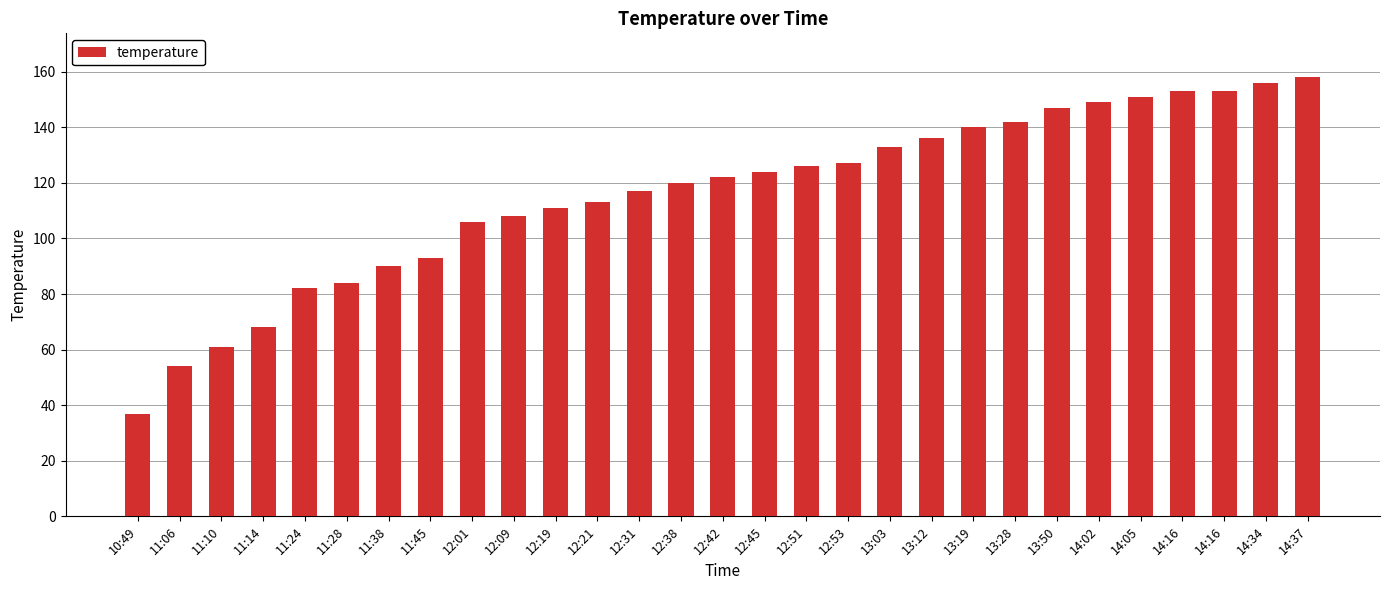

How many bars are there in total?

29